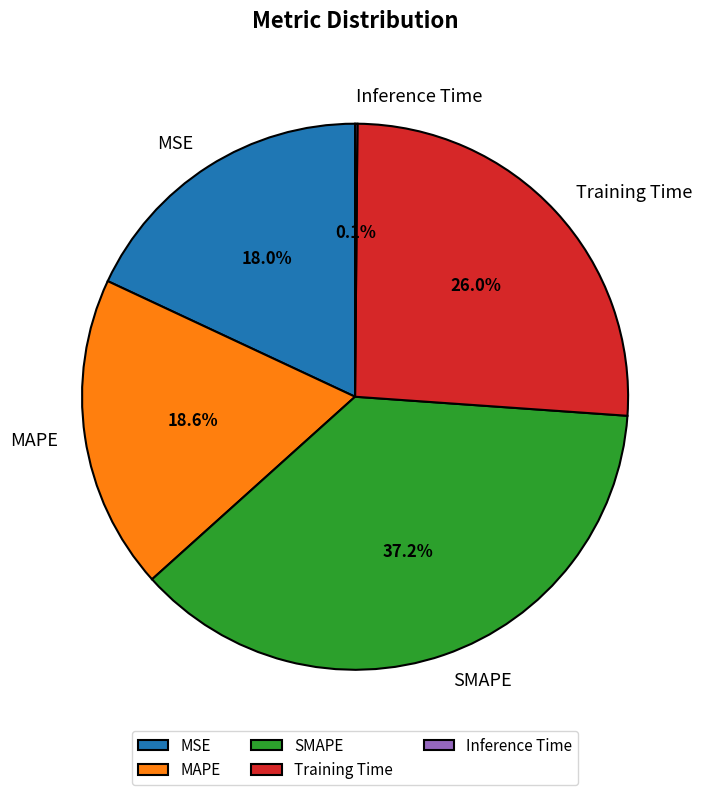

The MSE slice represents 8% of the pie. True or false?

False